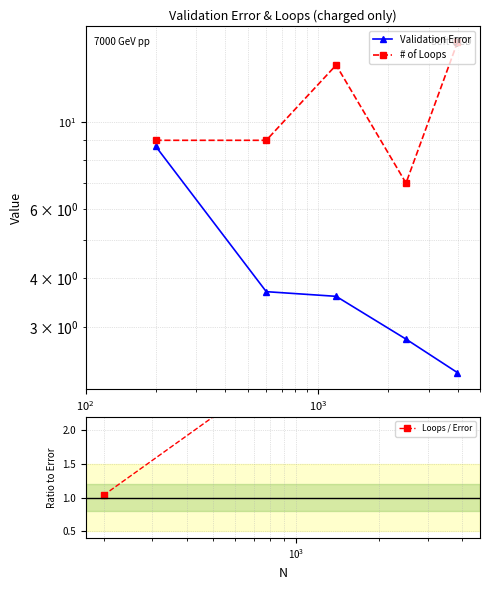

How many data points does each series have?

5